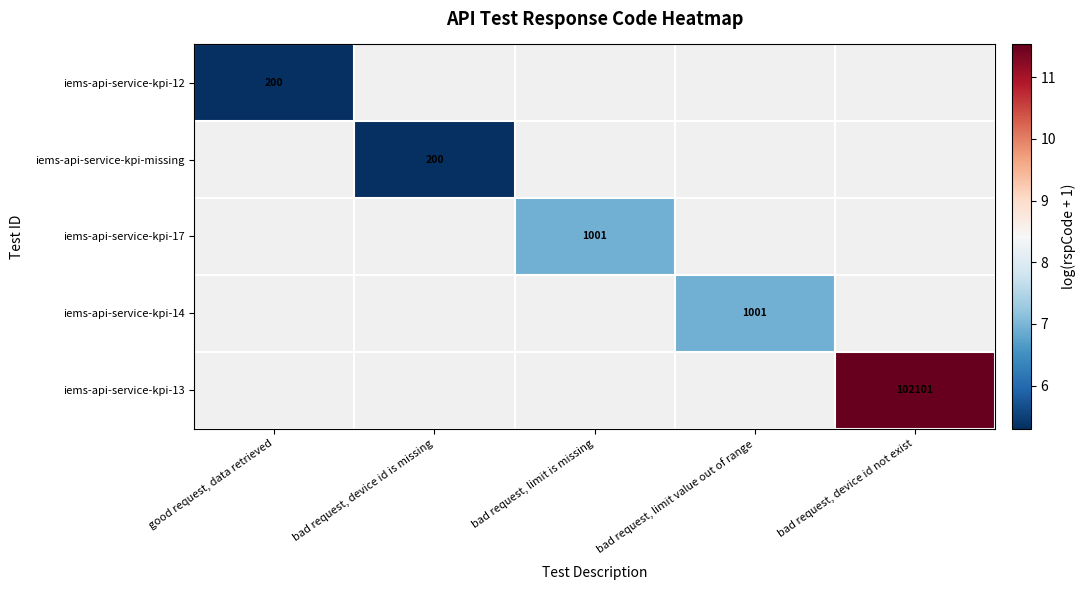

At which label does iems-api-service-kpi-missing reach its minimum?

good request, data retrieved